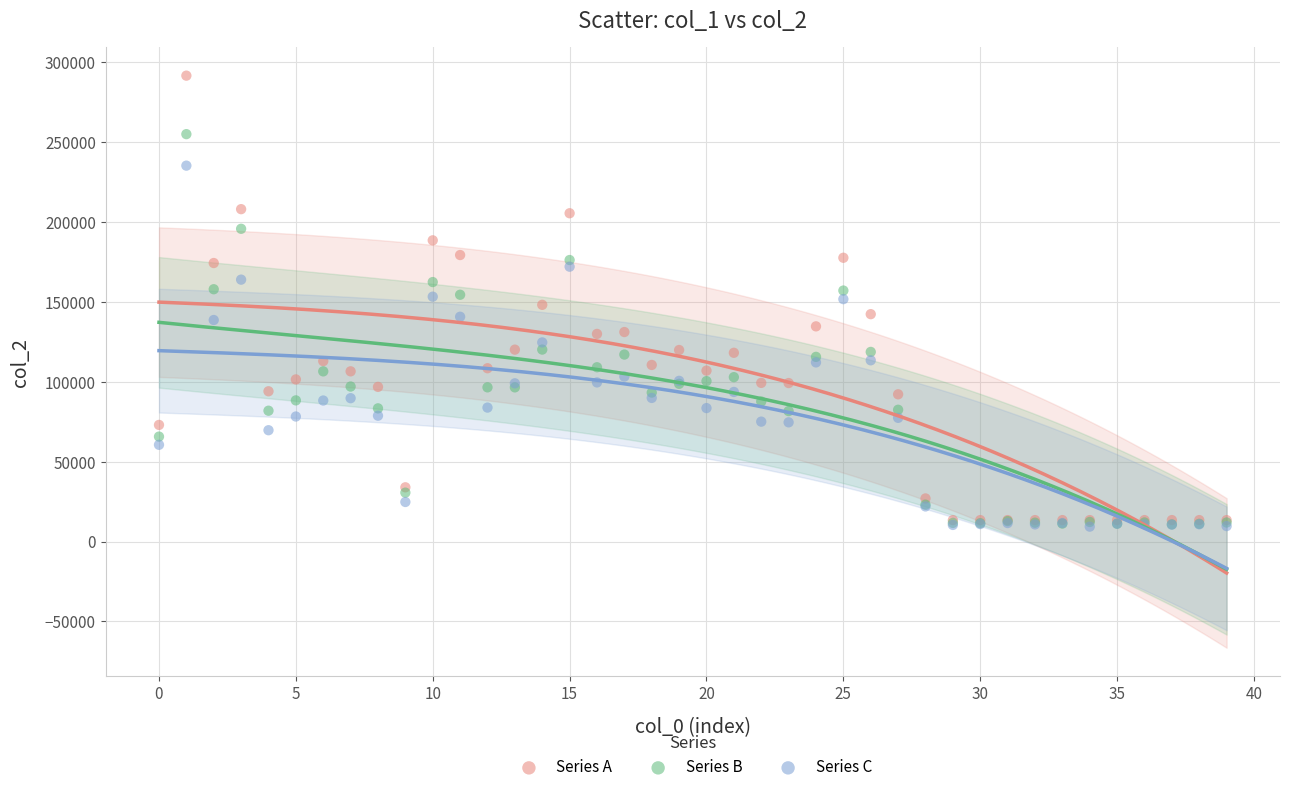

What are all the series names shown in the legend?

Series A, Series B, Series C